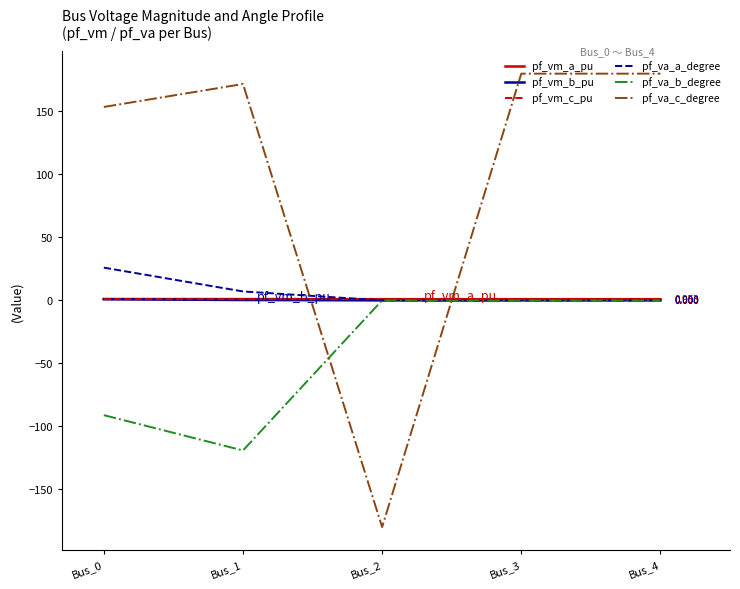

After their last crossing, which series has the higher values: pf_vm_b_pu or pf_va_c_degree?

pf_va_c_degree